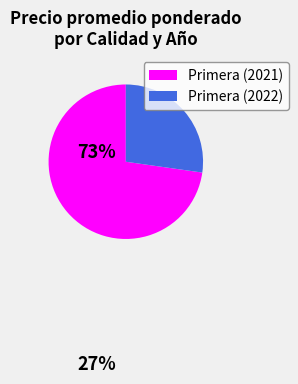

Do Primera (2021) and Primera (2022) together represent more than half of the pie?

Yes